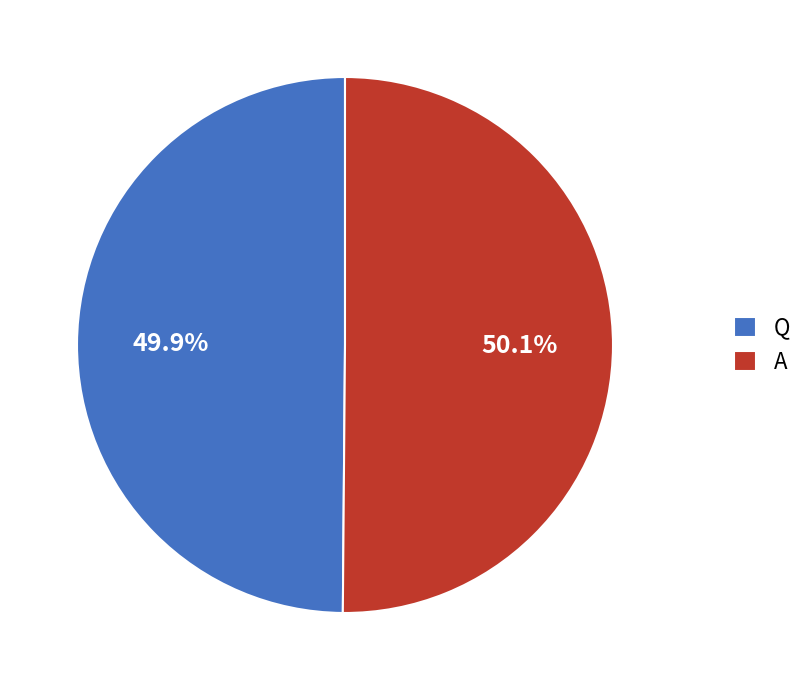

Is there any slice that represents more than half of the pie?

Yes